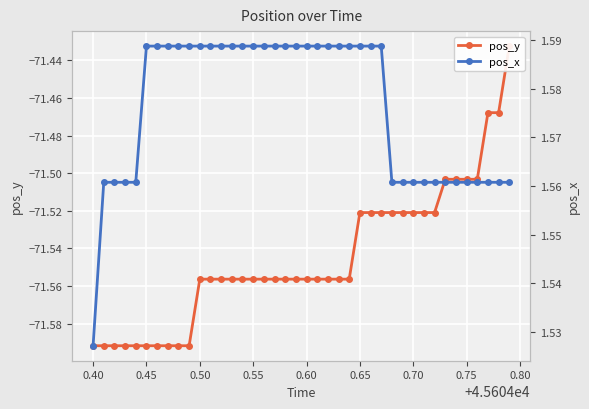

At how many categories does at least one series exceed -64?

40